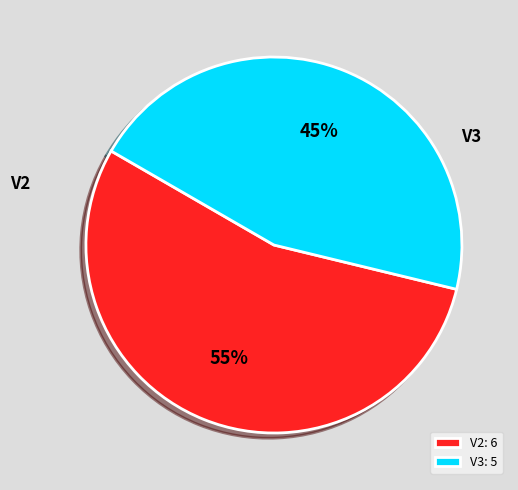

Rank the categories by value from highest to lowest.

V2, V3